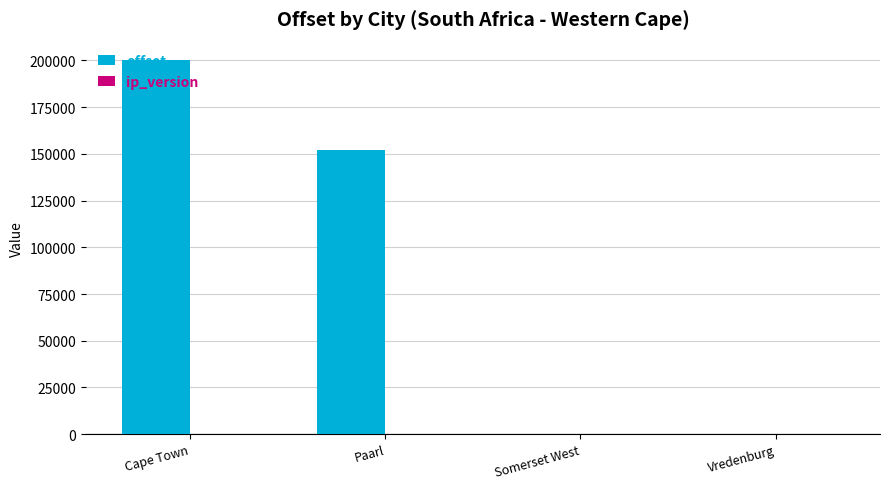

What is the sum of all offset values?

352036